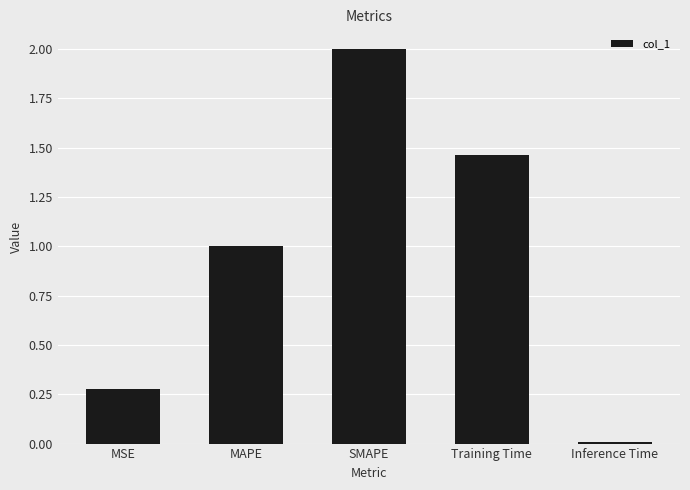

Which label corresponds to the largest value in the chart?

SMAPE